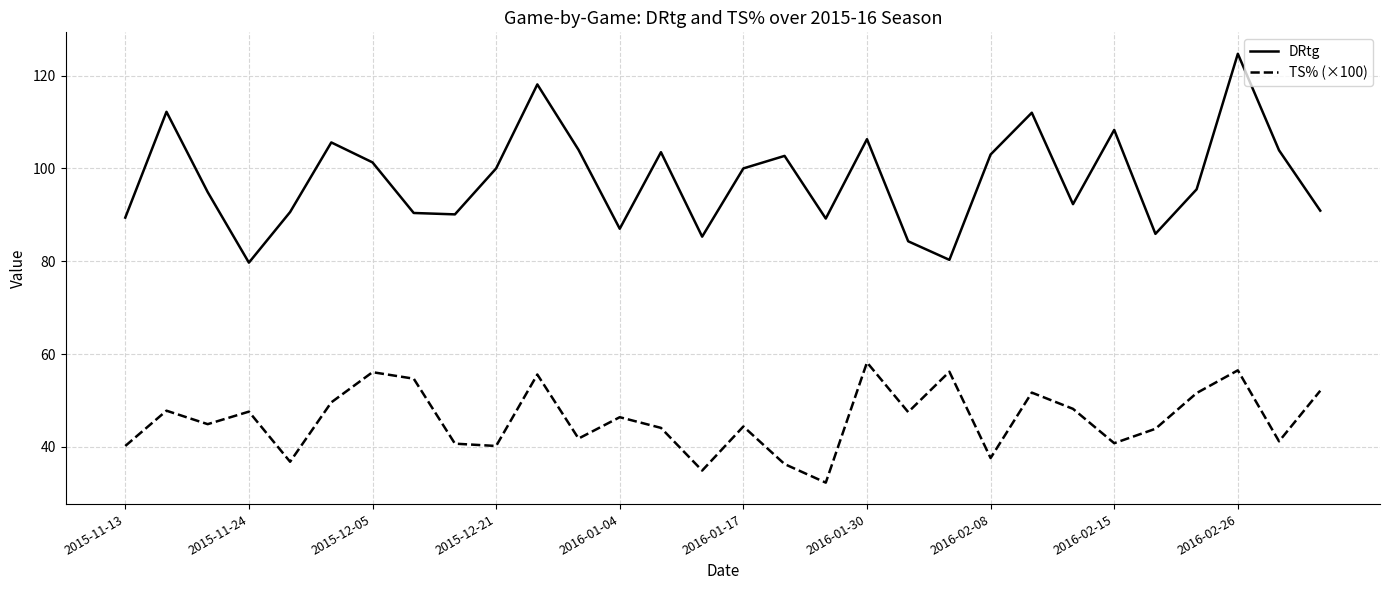

Which series has the largest total across all categories?

DRtg